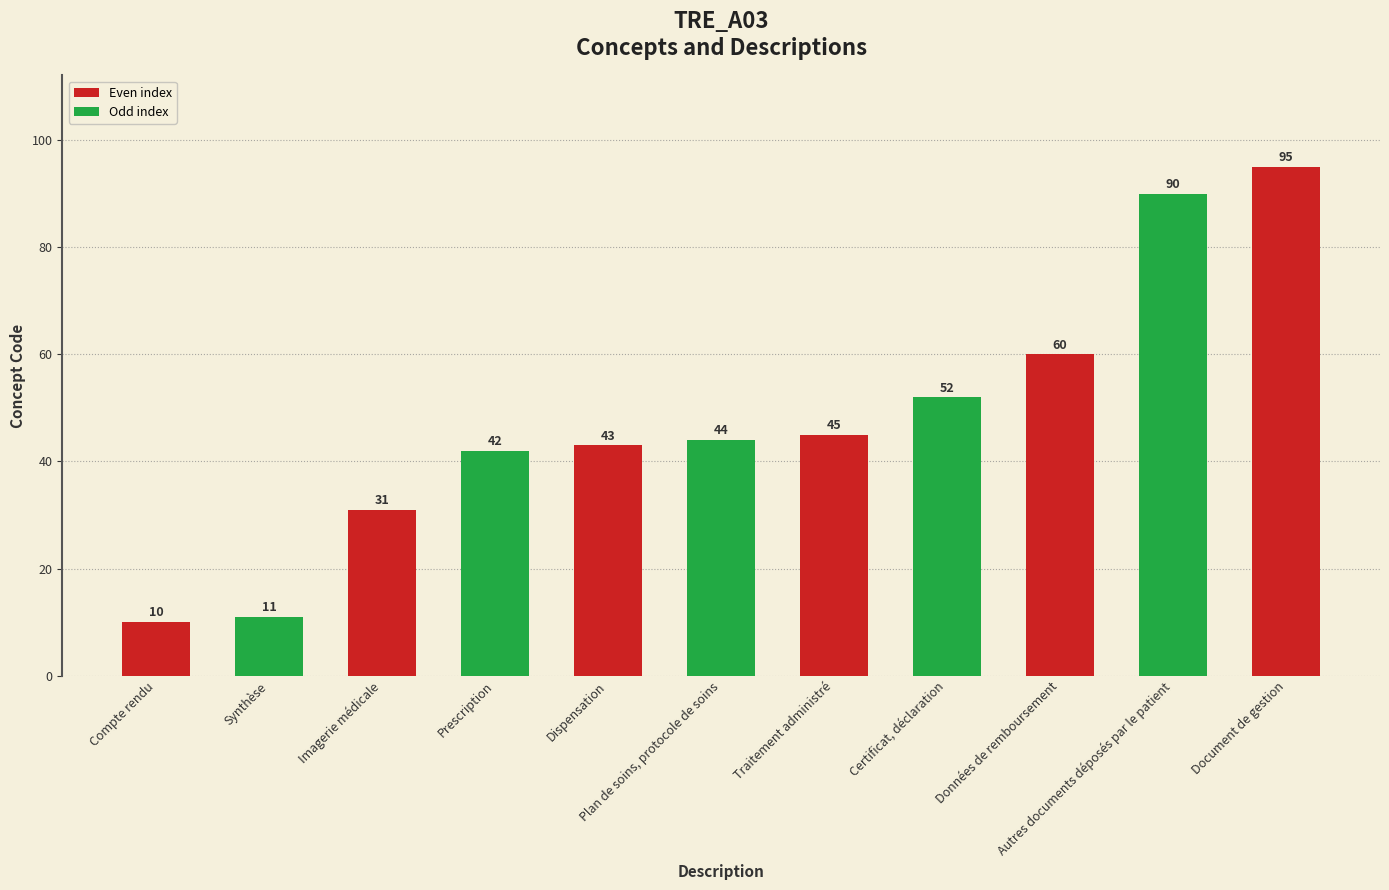

What is the change in value from Compte rendu to Synthèse?

+1